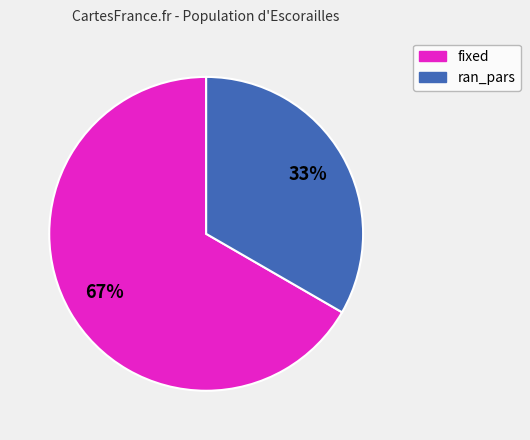

Is it true that ran_pars is 23% of the pie?

False